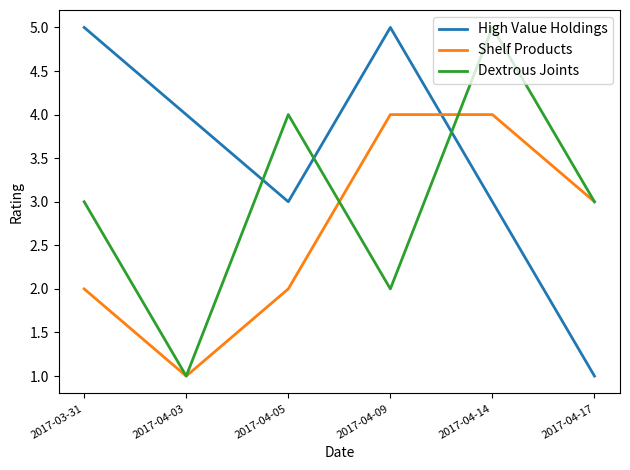

Which series changed the most between 2017-04-03 and 2017-04-05?

Dextrous Joints